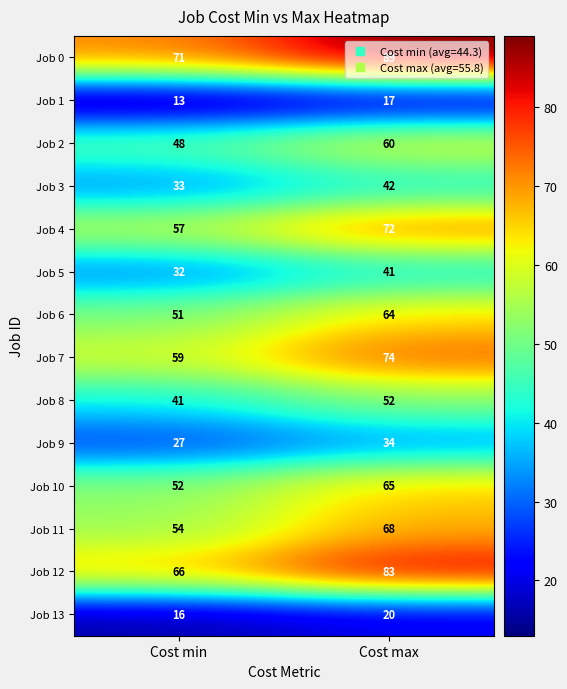

Count the number of data series in this chart.

14